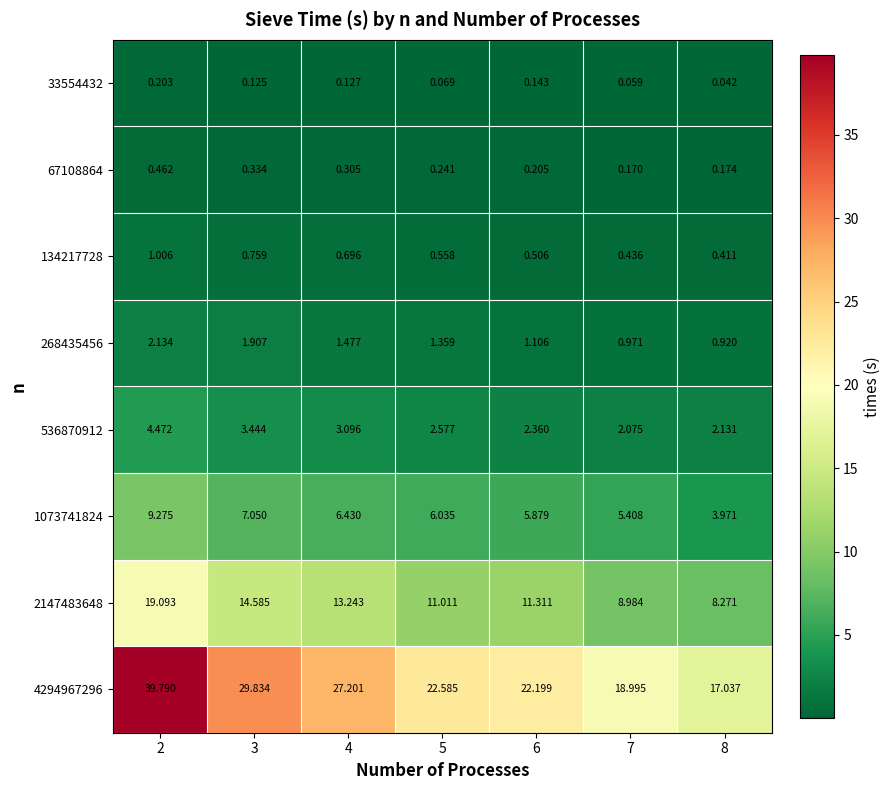

Reading left to right, extract all data points from this chart.

33554432: 2=0.2	3=0.1	4=0.1	5=0.1	6=0.1	7=0.1	8=0.0
67108864: 2=0.5	3=0.3	4=0.3	5=0.2	6=0.2	7=0.2	8=0.2
134217728: 2=1.0	3=0.8	4=0.7	5=0.6	6=0.5	7=0.4	8=0.4
268435456: 2=2.1	3=1.9	4=1.5	5=1.4	6=1.1	7=1.0	8=0.9
536870912: 2=4.5	3=3.4	4=3.1	5=2.6	6=2.4	7=2.1	8=2.1
1073741824: 2=9.3	3=7.0	4=6.4	5=6.0	6=5.9	7=5.4	8=4.0
2147483648: 2=19.1	3=14.6	4=13.2	5=11.0	6=11.3	7=9.0	8=8.3
4294967296: 2=39.8	3=29.8	4=27.2	5=22.6	6=22.2	7=19.0	8=17.0